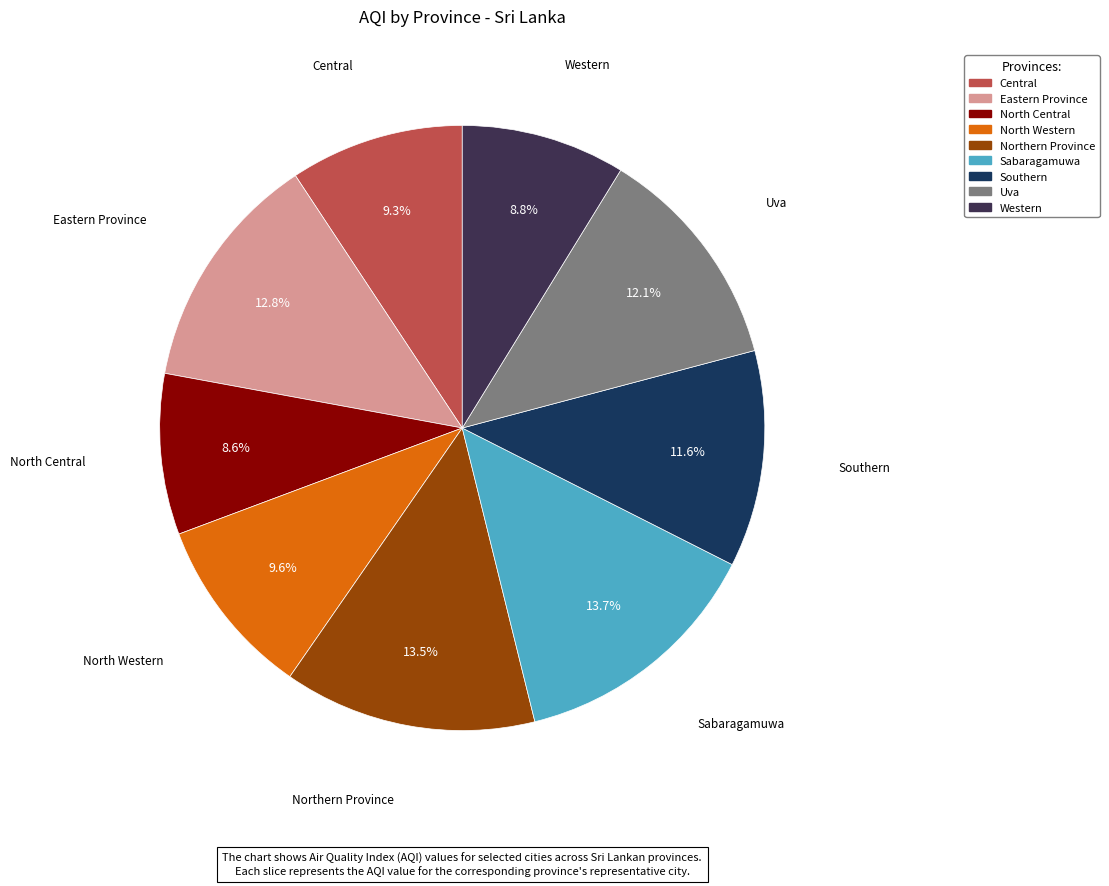

What is the total percentage of Southern and Northern Province?

25.1%